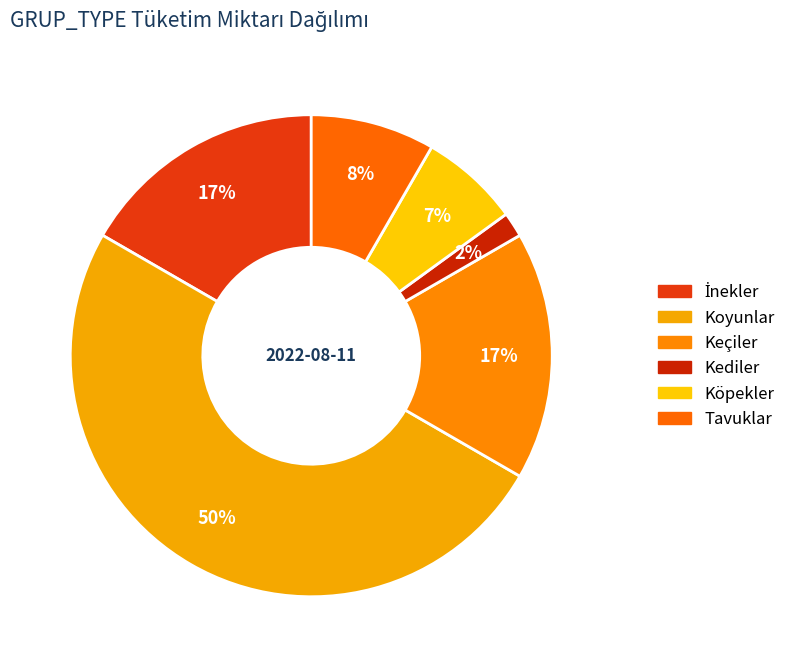

Which has a higher value, Keçiler or Koyunlar?

Koyunlar